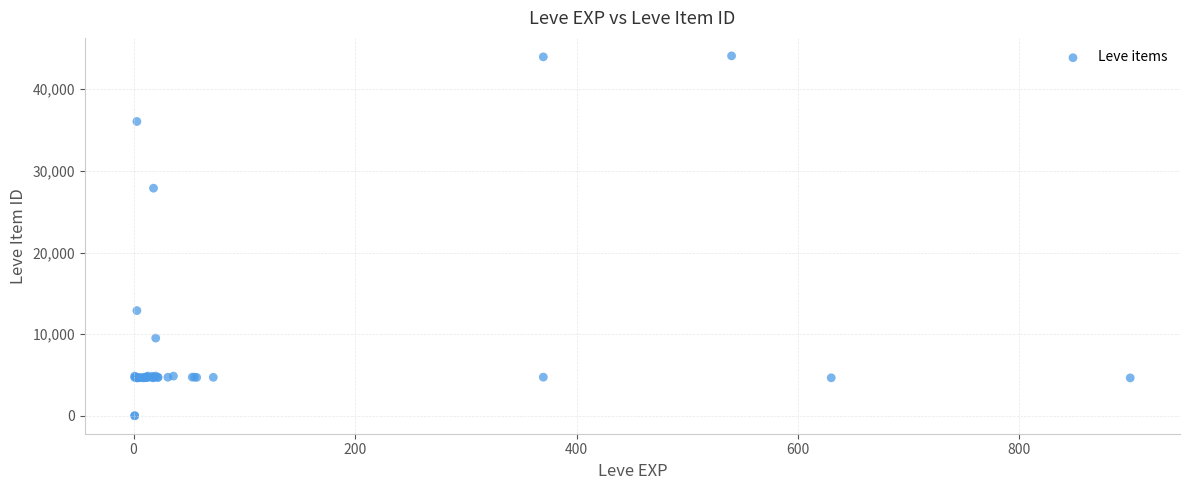

What Y value in the scatter plot is closest to 22048?

27884